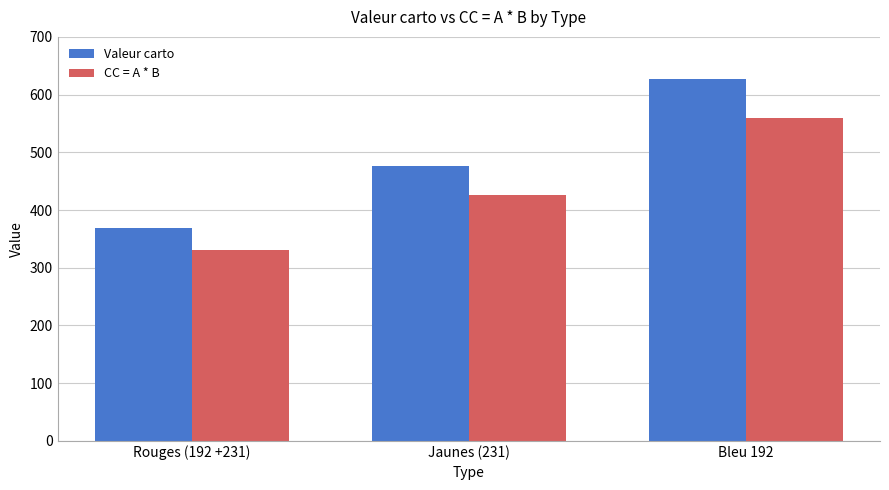

What is the value of the Valeur carto bar at the 1st from the left?

369.0